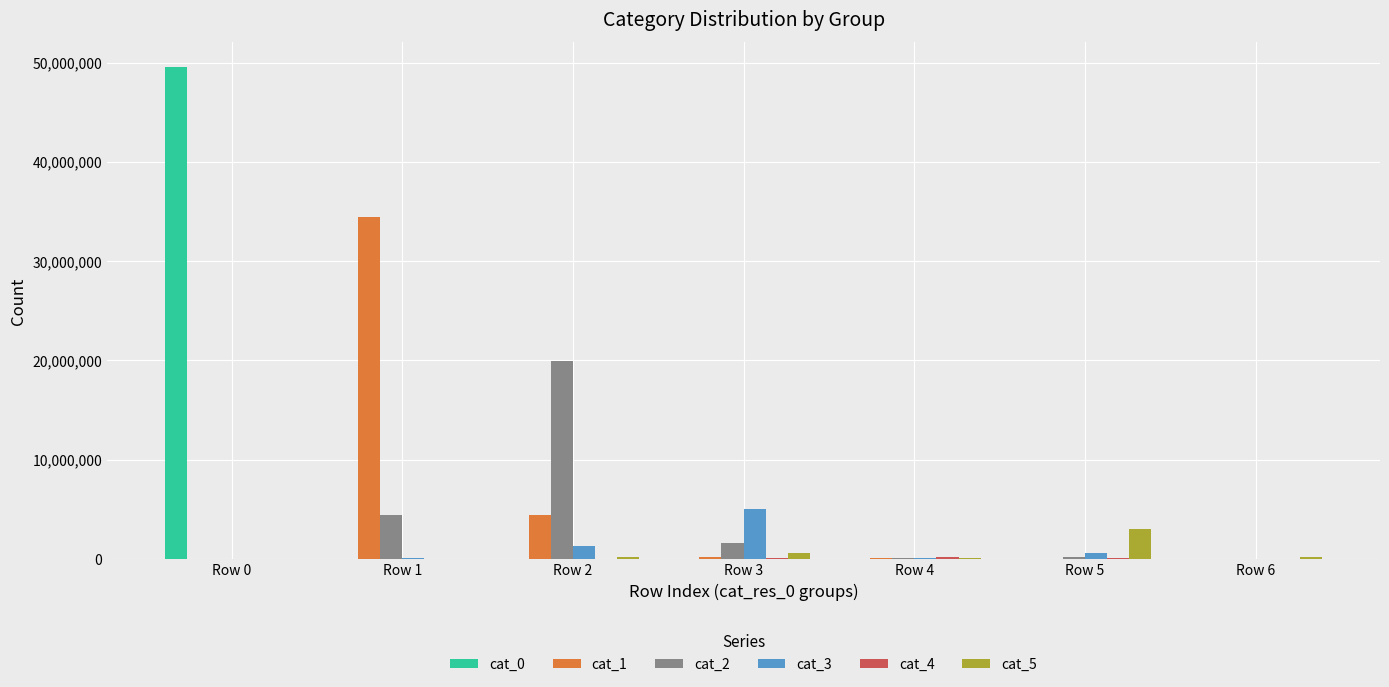

Which category has the highest value in the cat_3 series?

Row 3